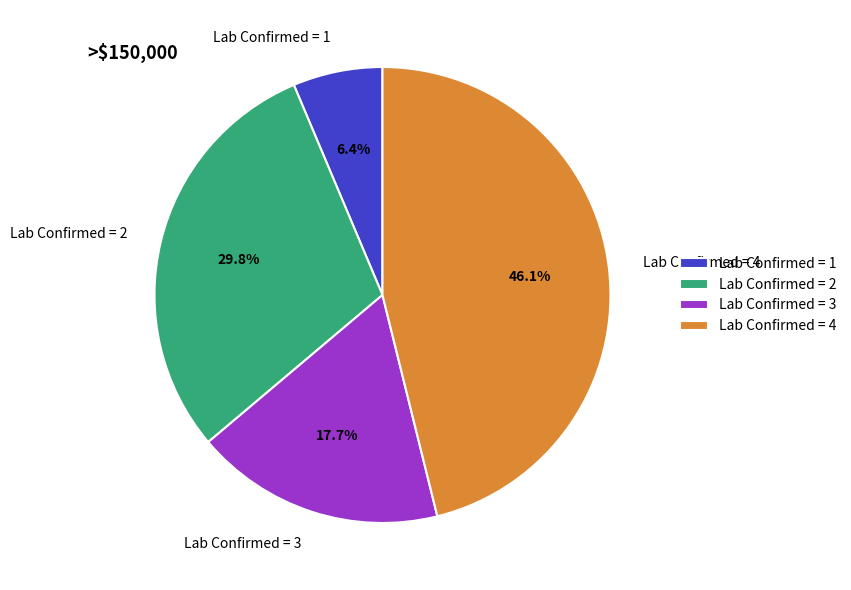

Is there a majority slice in this chart?

No